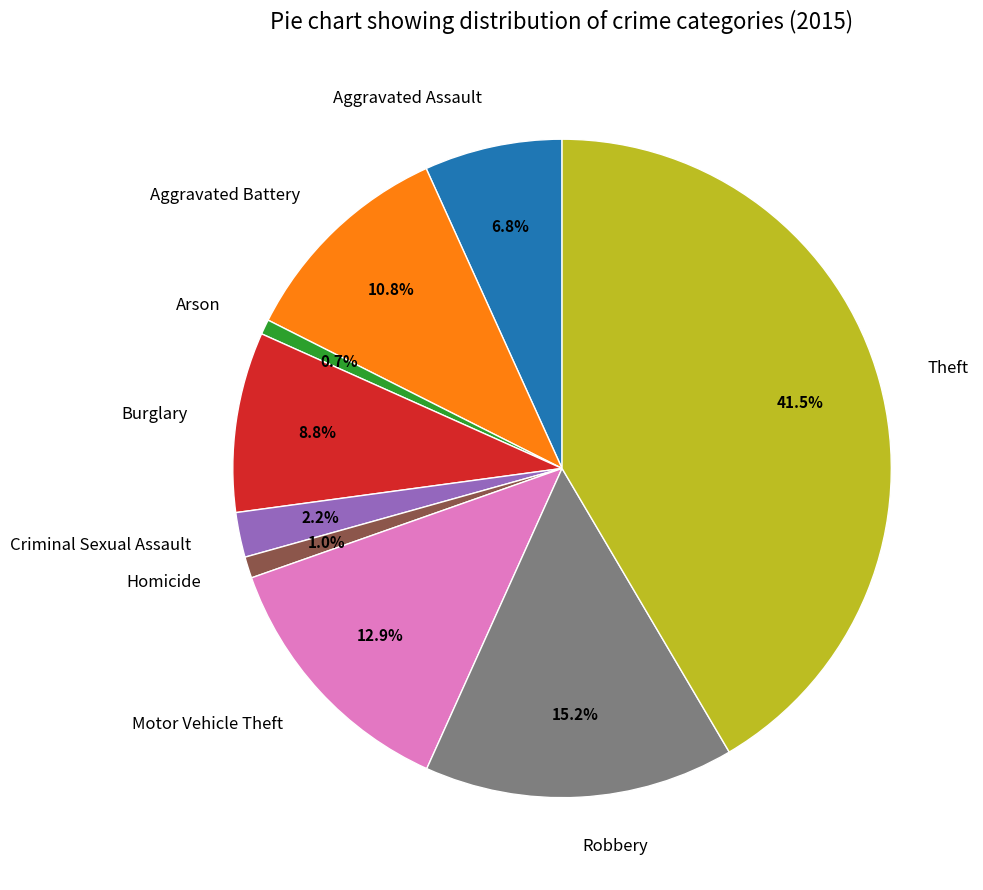

Which has a higher value, Motor Vehicle Theft or Arson?

Motor Vehicle Theft